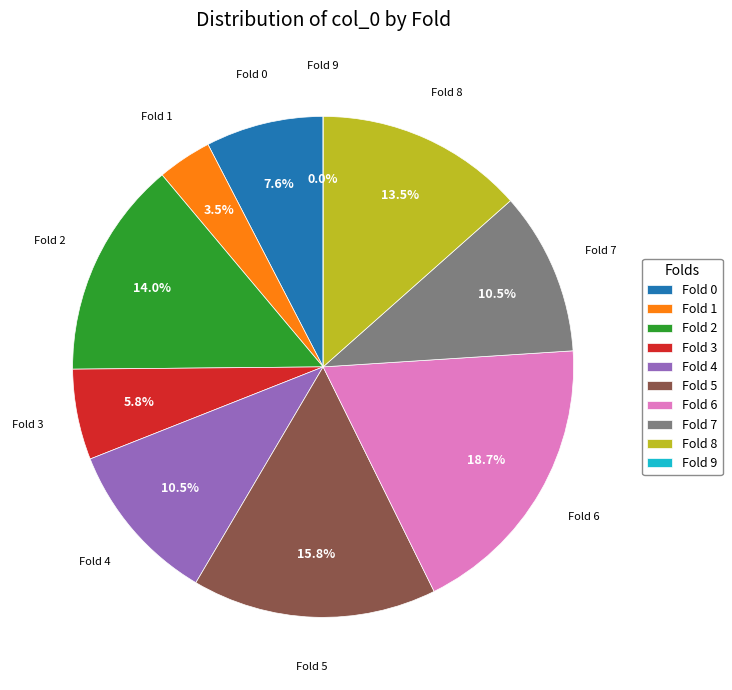

Is there any slice that represents more than half of the pie?

No